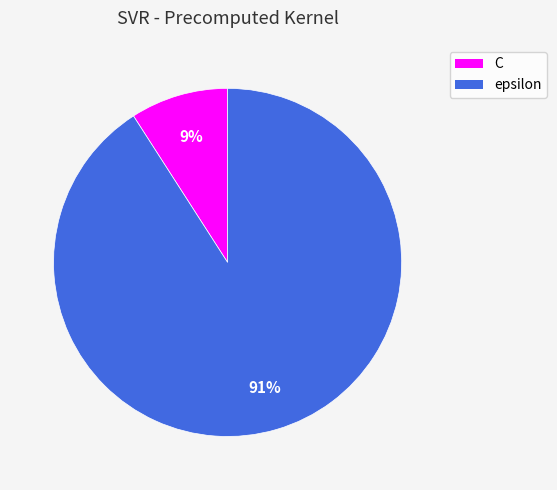

How many segments does this pie chart have?

2